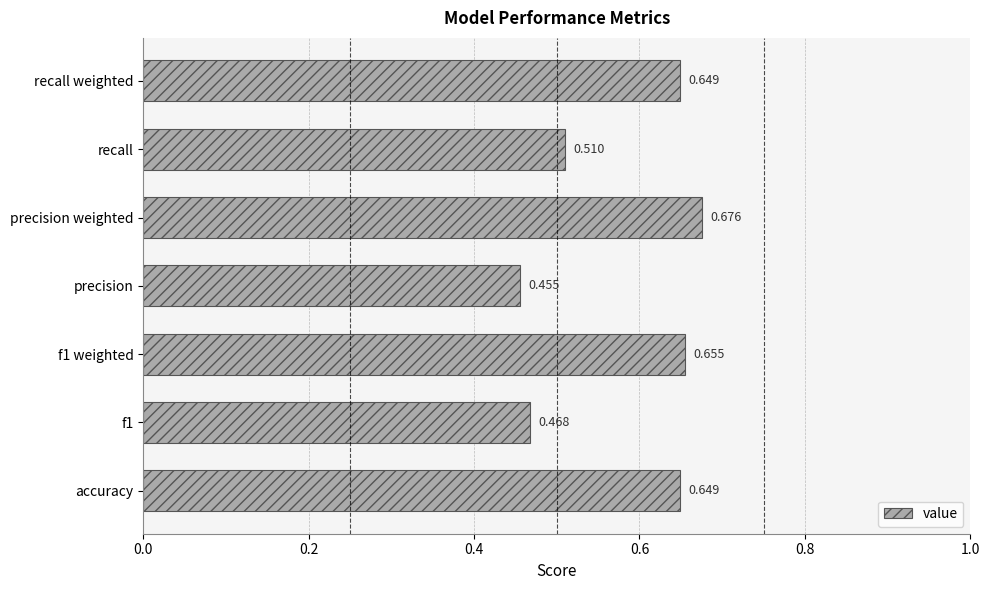

Which category has the lowest value across all series?

precision